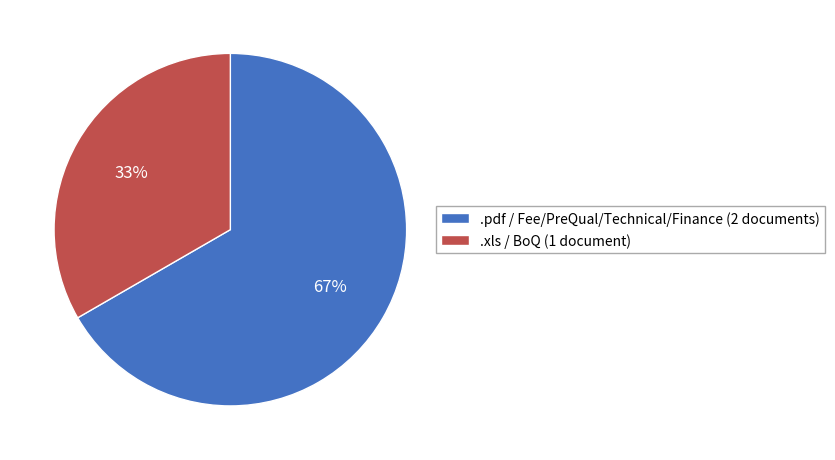

Rank the categories by value from lowest to highest.

.xls / BoQ (1 document), .pdf / Fee/PreQual/Technical/Finance (2 documents)